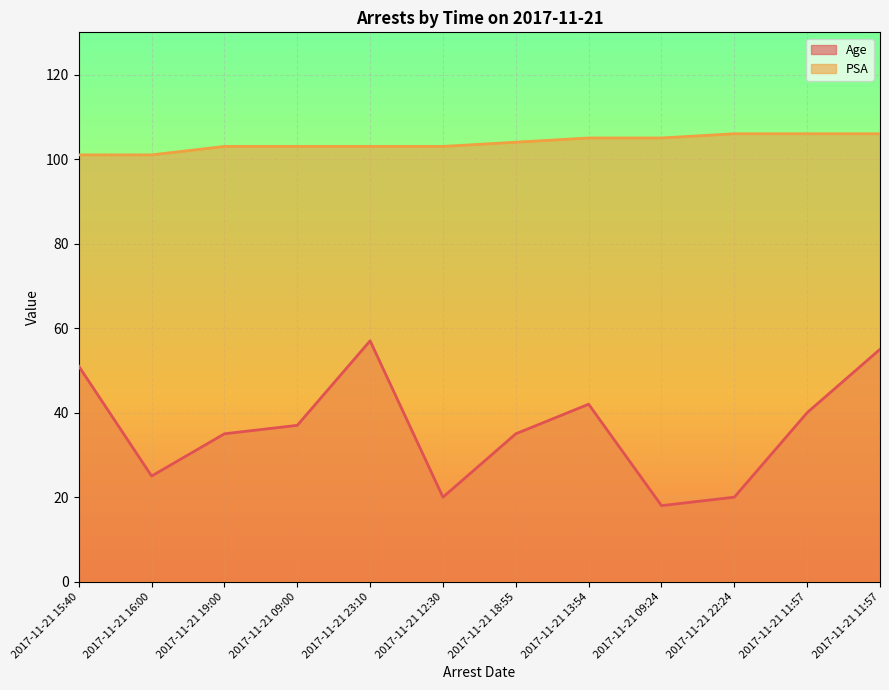

What is the average value of the Age series?

36